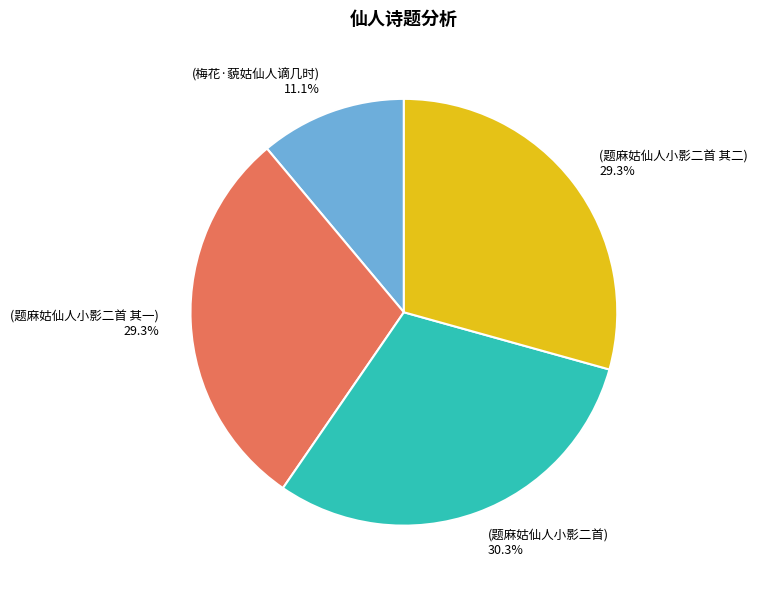

Is there any slice that represents more than half of the pie?

No